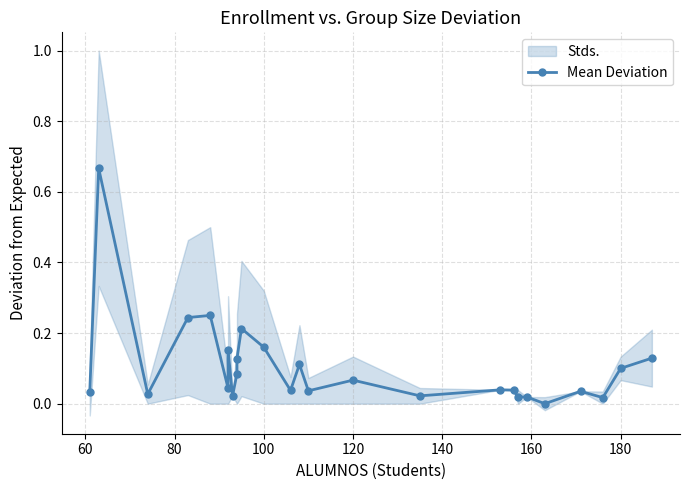

Does the chart have visible grid lines?

Yes